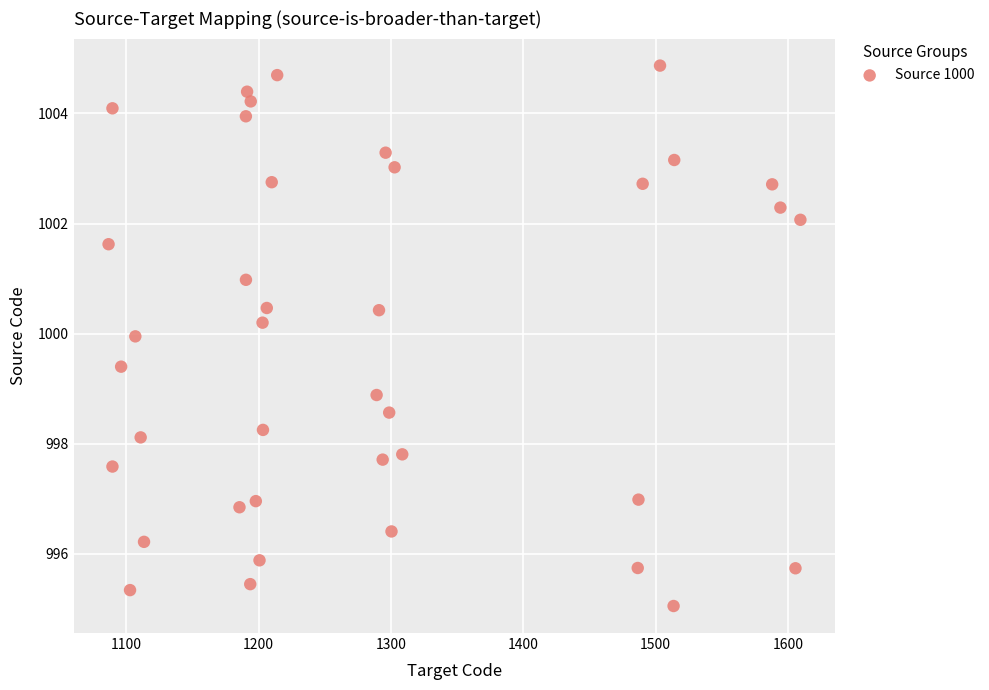

What Y value in the scatter plot is closest to 999?

998.9